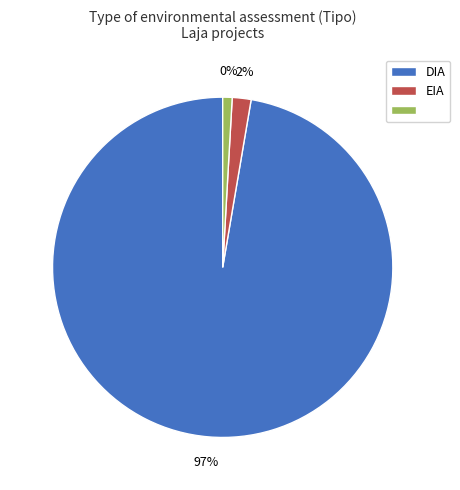

To the nearest percent, what is the combined percentage of EIA and ?

3%